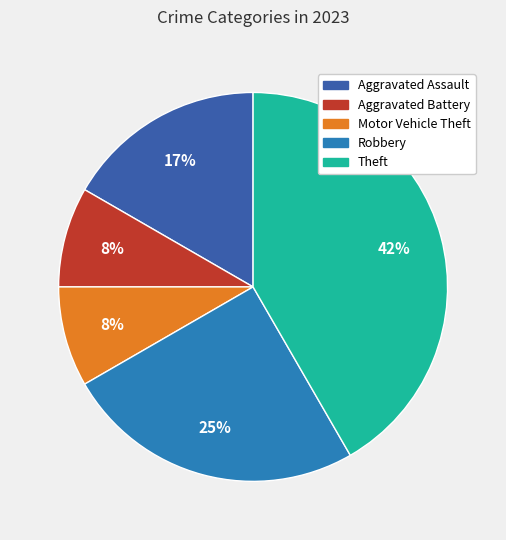

To the nearest percent, what is the average slice percentage?

20%